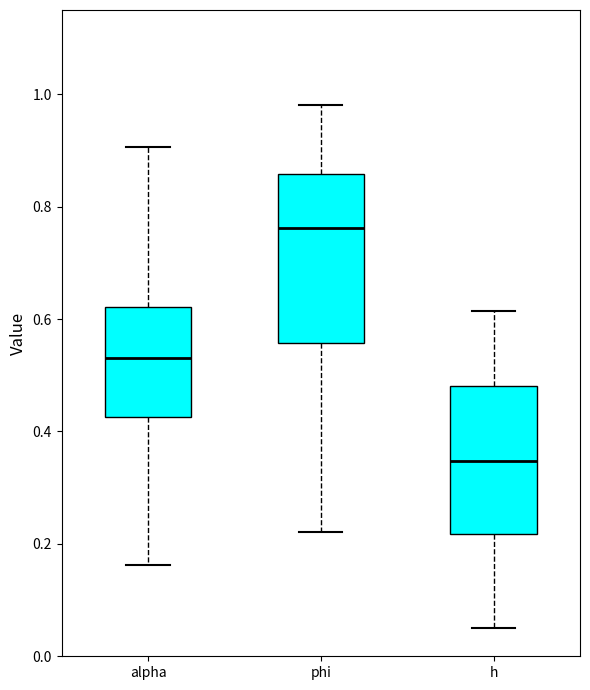

Where is the upper edge of the box for alpha on the y-axis? The values are not printed on the chart, so give them approximately, as read against the axis.

0.62